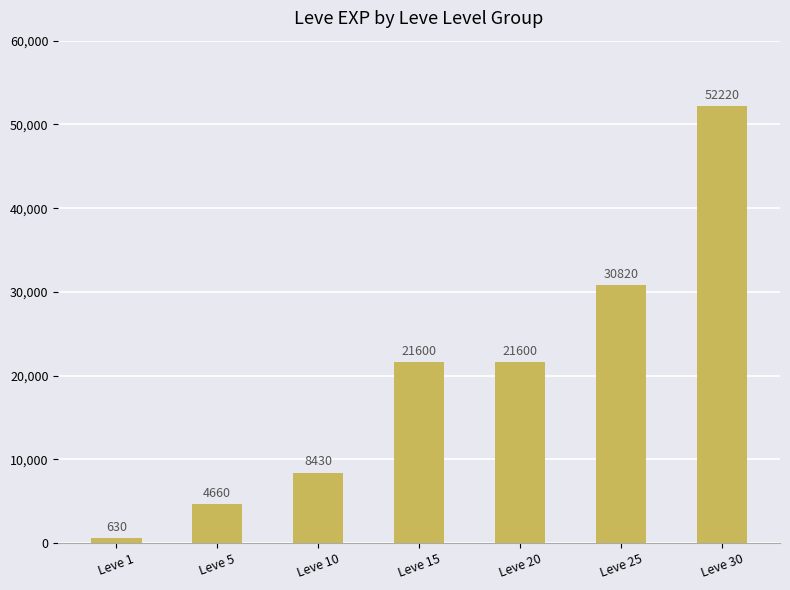

How many data points are less than 21600?

3